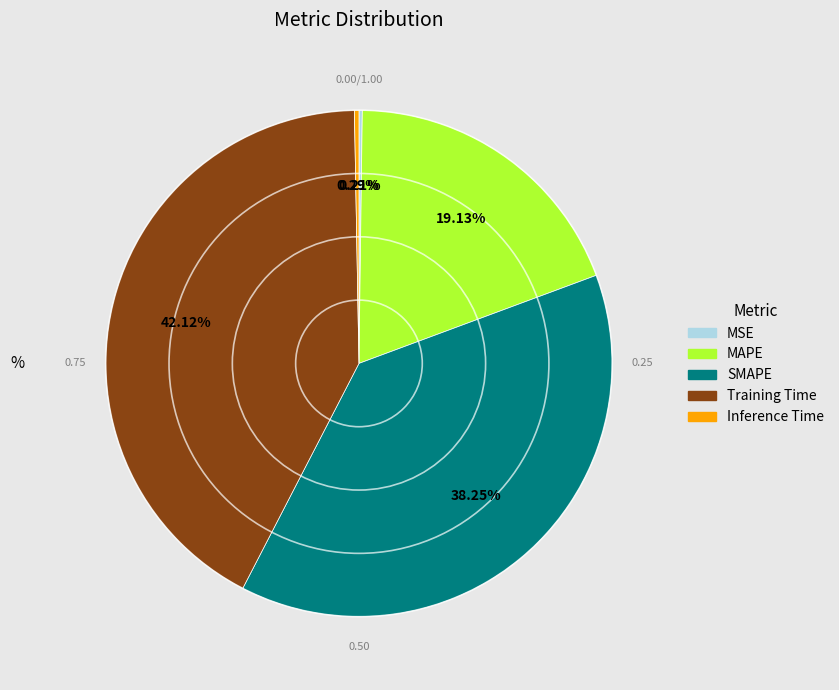

To the nearest percent, what is the difference between the Inference Time and SMAPE slice percentages?

38%